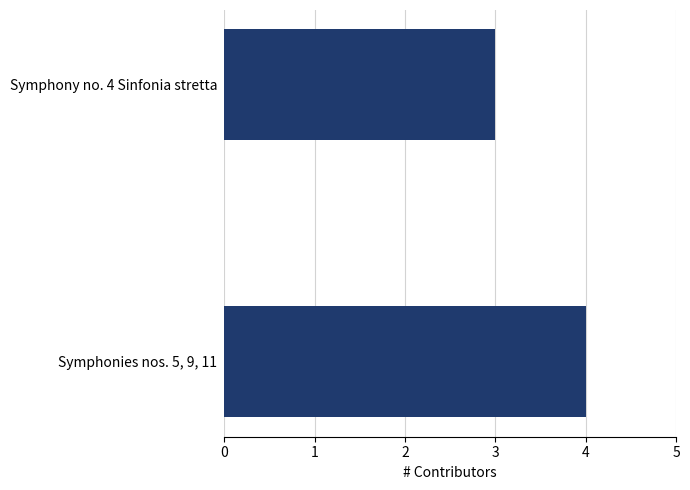

Does the chart contain stacked bars?

No